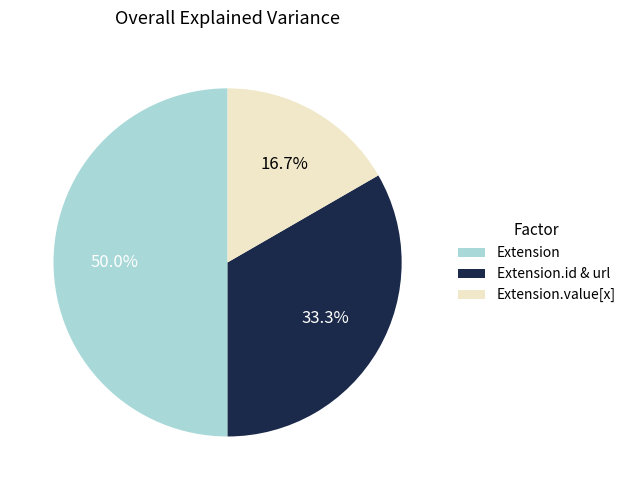

Rank the categories by value from lowest to highest.

Extension.value[x], Extension.id & url, Extension